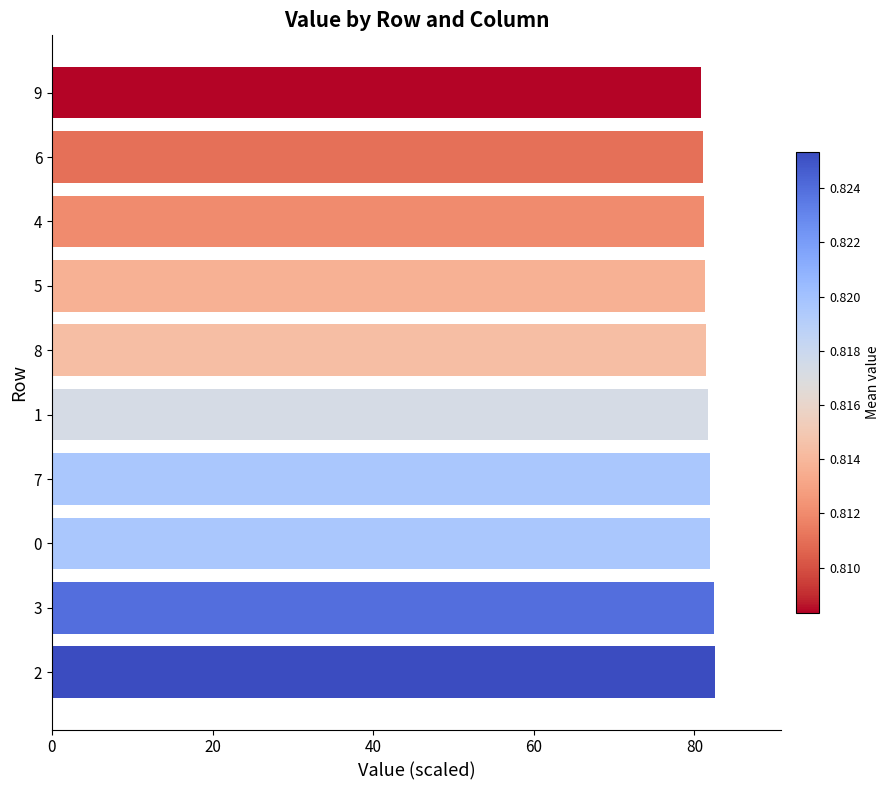

What is the minimum value shown in the chart?

80.8